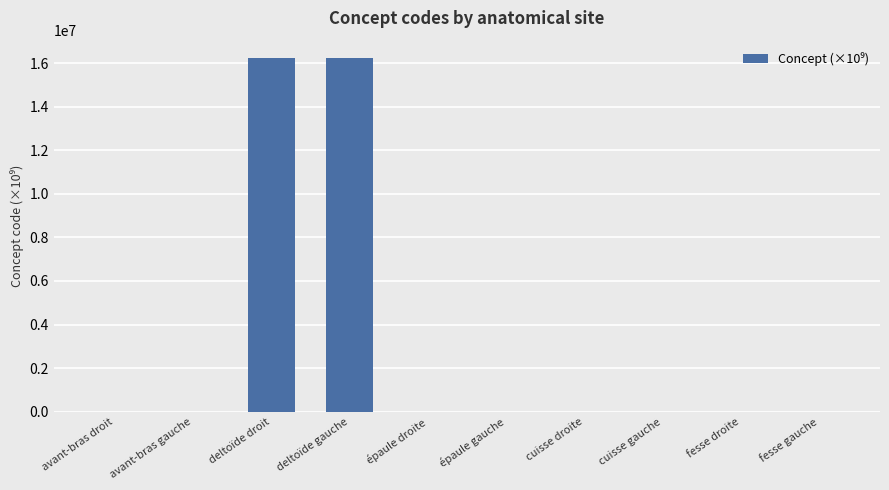

What is the change in value from cuisse droite to cuisse gauche?

+0.1